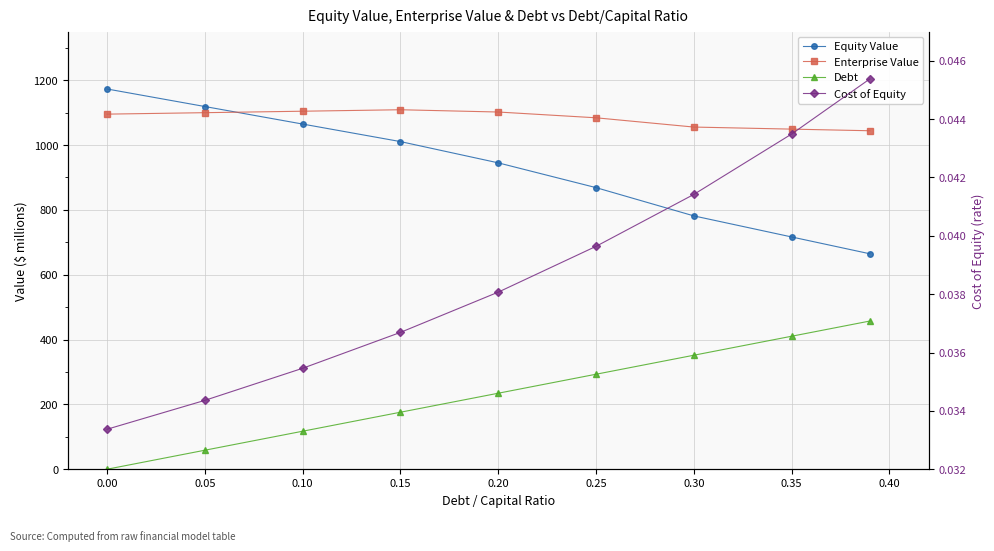

List the series in order of their peak value, lowest first.

Cost of Equity, Debt, Enterprise Value, Equity Value